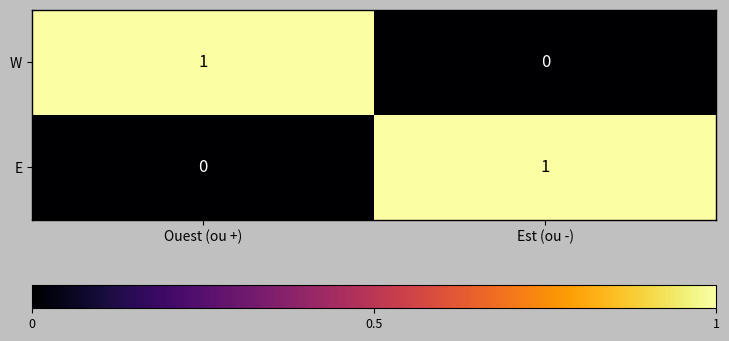

At which label is W closest to 0?

Est (ou -)